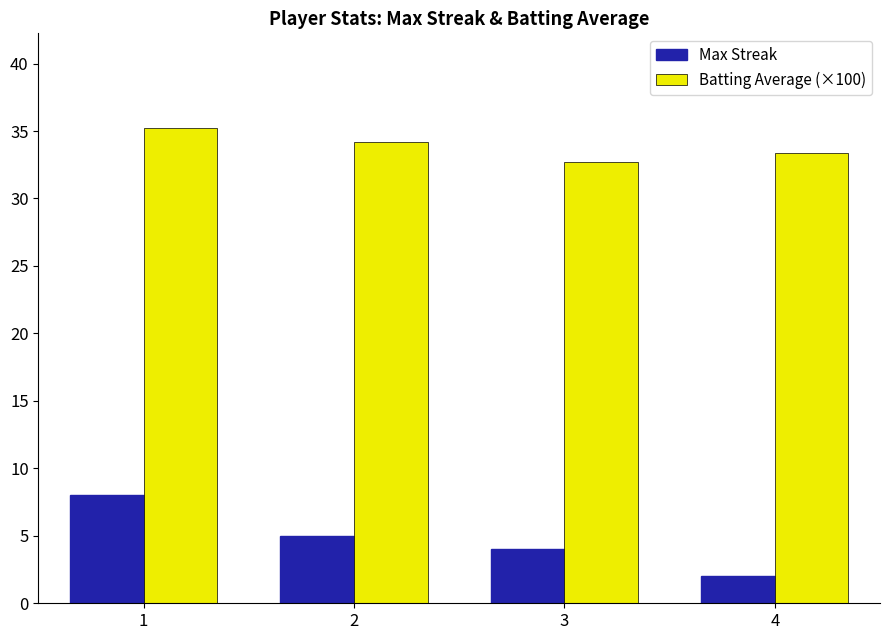

What is the sum of all Max Streak values?

19.0